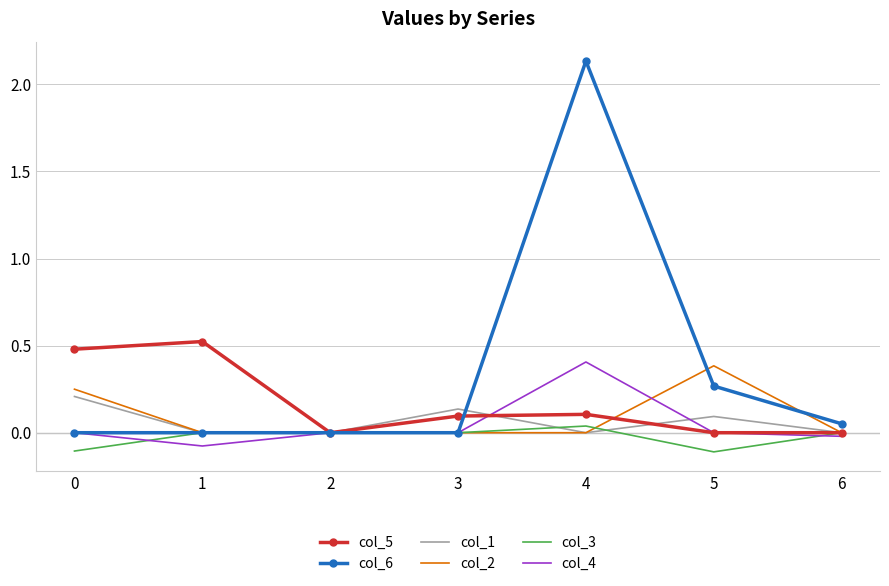

What is the difference between the col_2 values at 5 and 2?

0.4